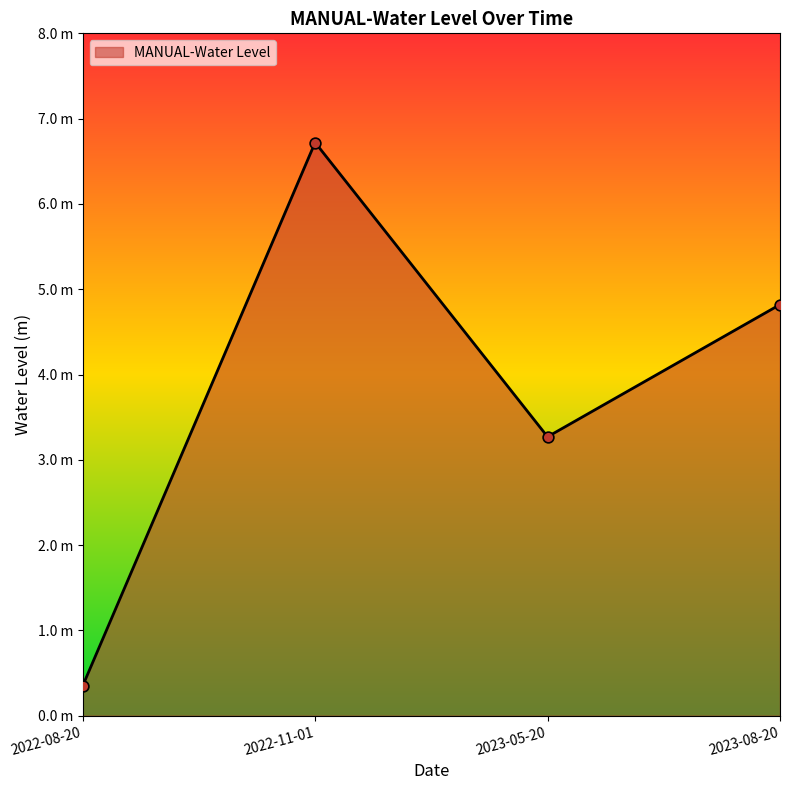

Is this an area chart (filled region under the line)?

Yes